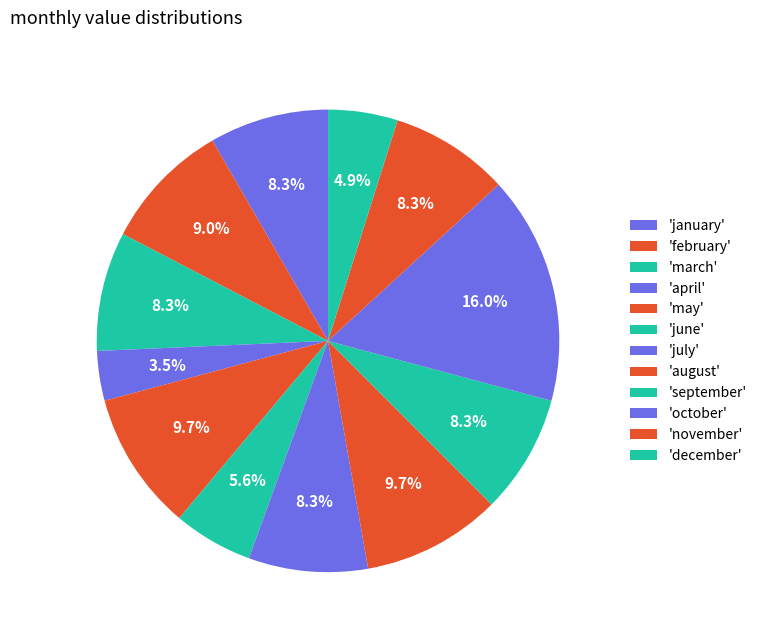

Rank the categories by value from lowest to highest.

april, december, june, january, march, july, september, november, february, may, august, october